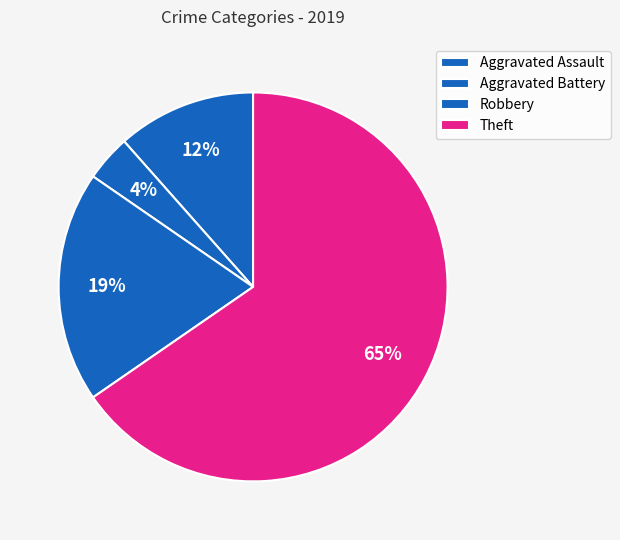

What percentage is the Aggravated Assault slice, to the nearest percent?

12%